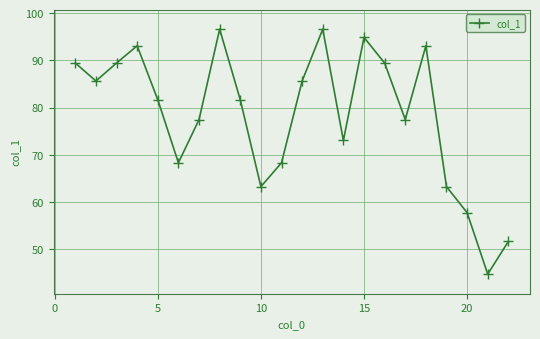

Reading left to right, transcribe all the data shown in this chart.

89.4	85.6	89.4	93.1	81.6	68.3	77.5	96.6	81.6	63.2	68.3	85.6	96.6	73.0	94.9	89.4	77.5	93.1	63.2	57.7	44.7	51.6